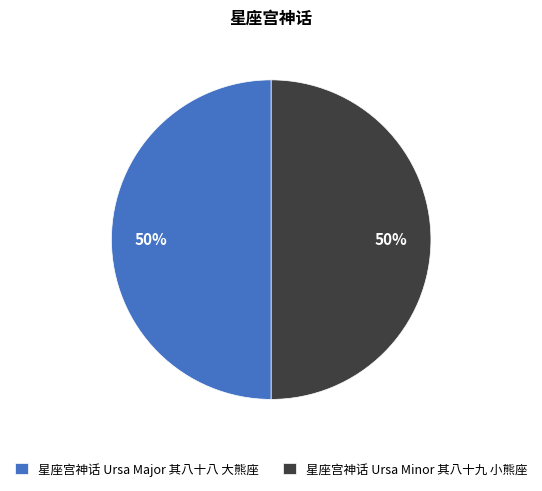

Combined, do 星座宫神话 Ursa Major 其八十八 大熊座 and 星座宫神话 Ursa Minor 其八十九 小熊座 account for over 50%?

Yes